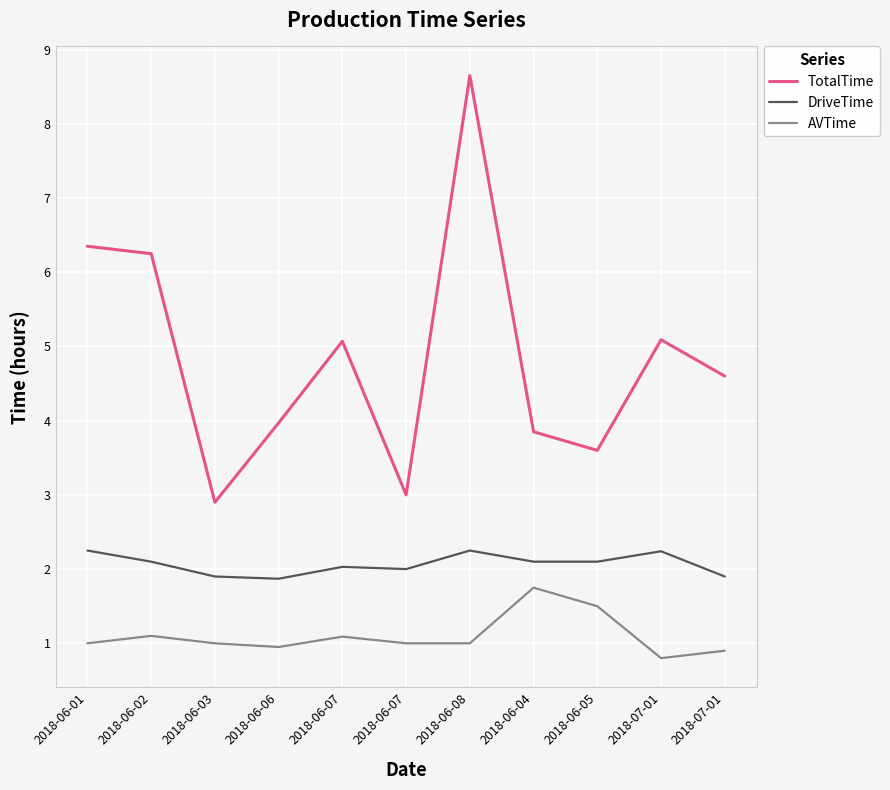

Which category has the highest value in the AVTime series?

2018-06-04